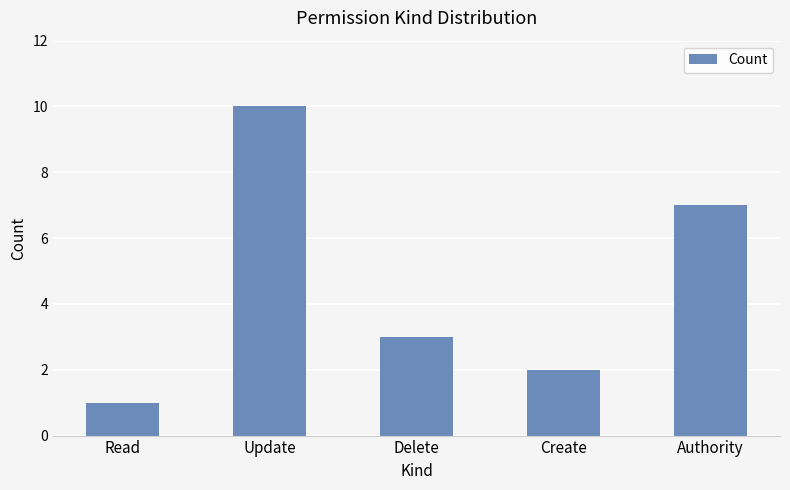

What is the change in value from Read to Create?

+1